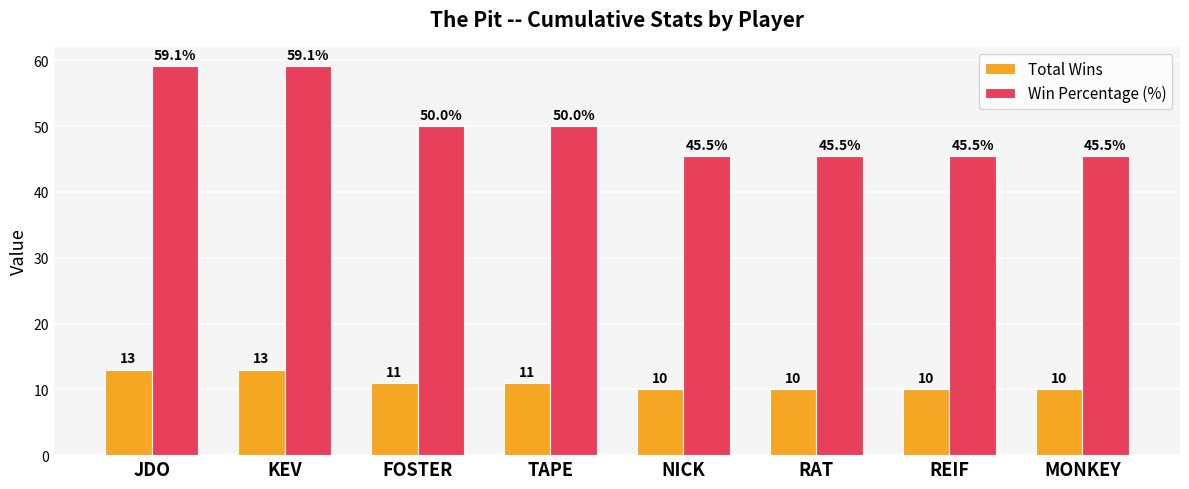

Is it true that Total Wins equals 10.0 at NICK?

True